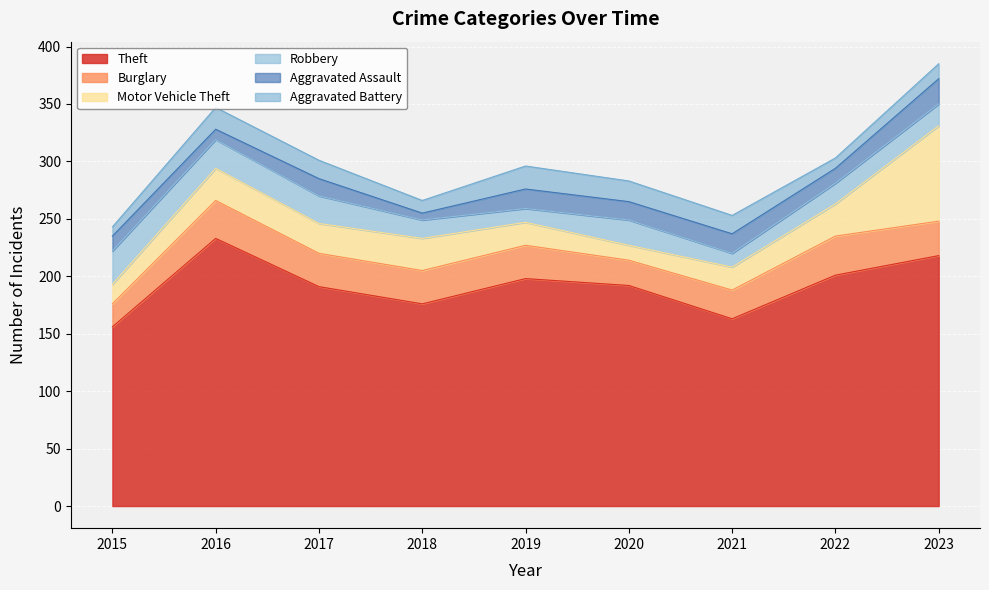

True or false: Aggravated Assault and Aggravated Battery cross at least once.

True